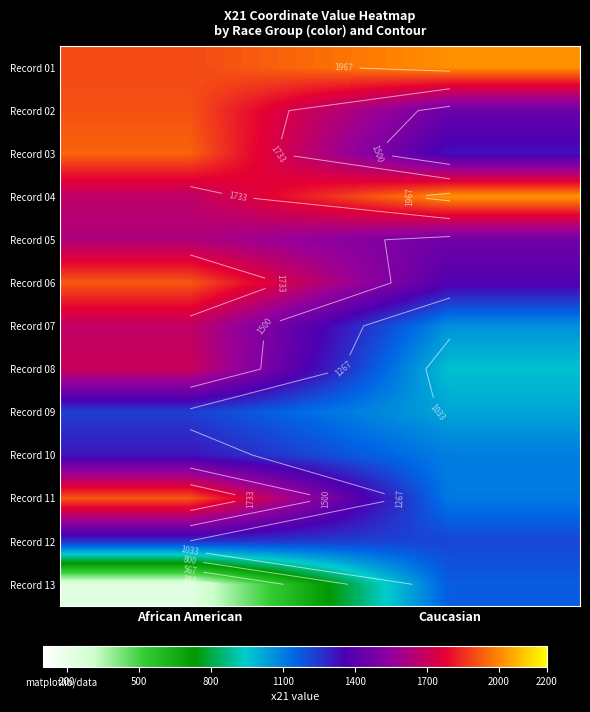

How many distinct data groups are displayed?

13